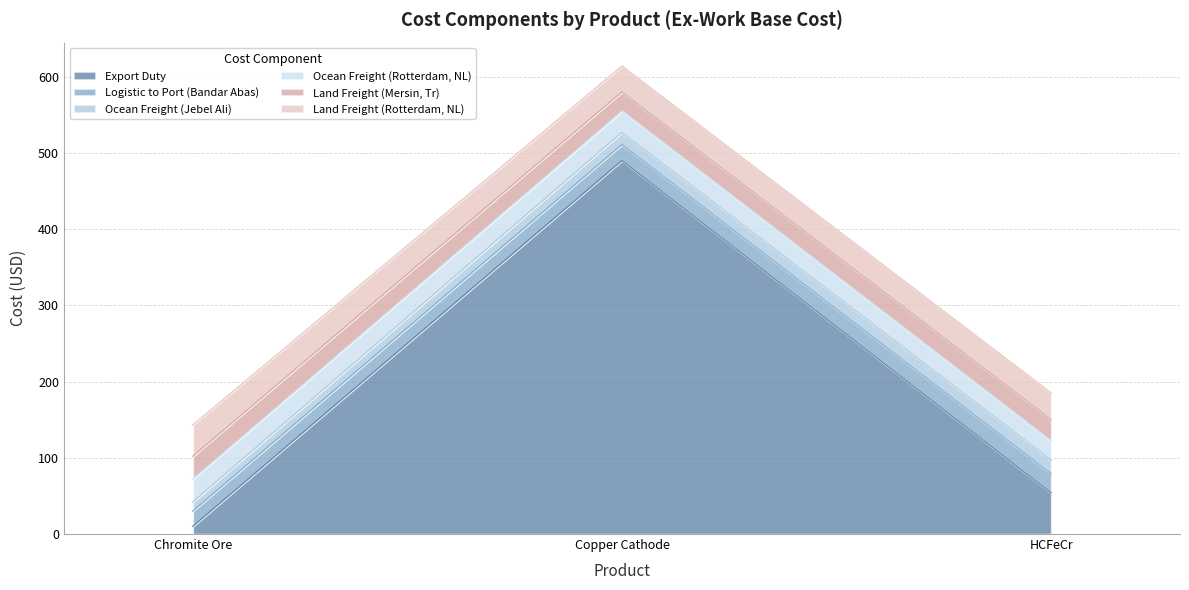

What position from the left is HCFeCr?

3